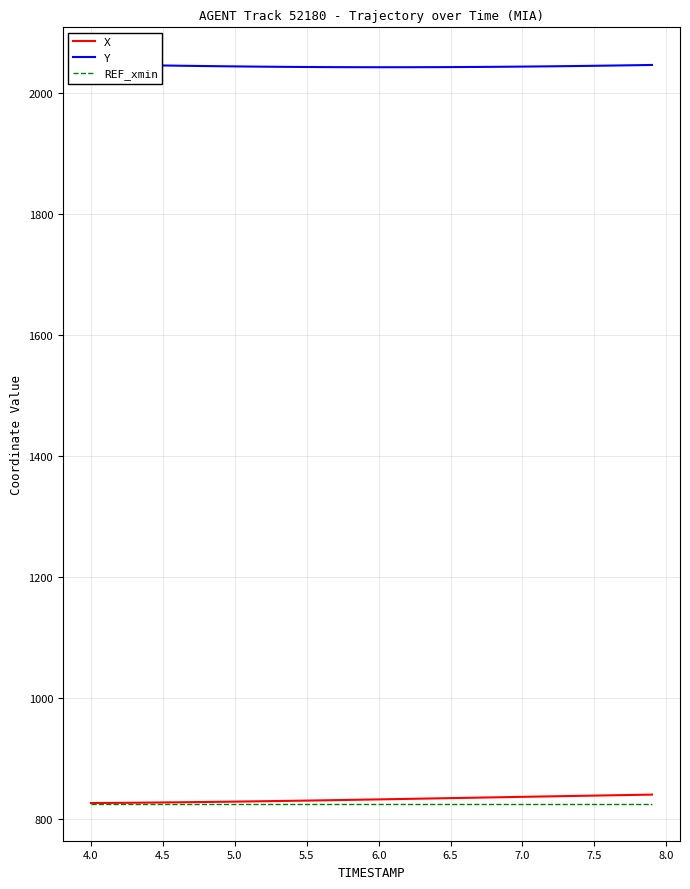

List the series in order of their peak value, lowest first.

REF_xmin, X, Y